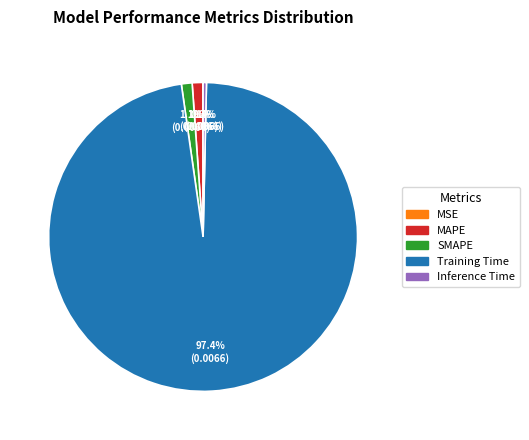

What is the total percentage of Training Time and SMAPE?

98.5%